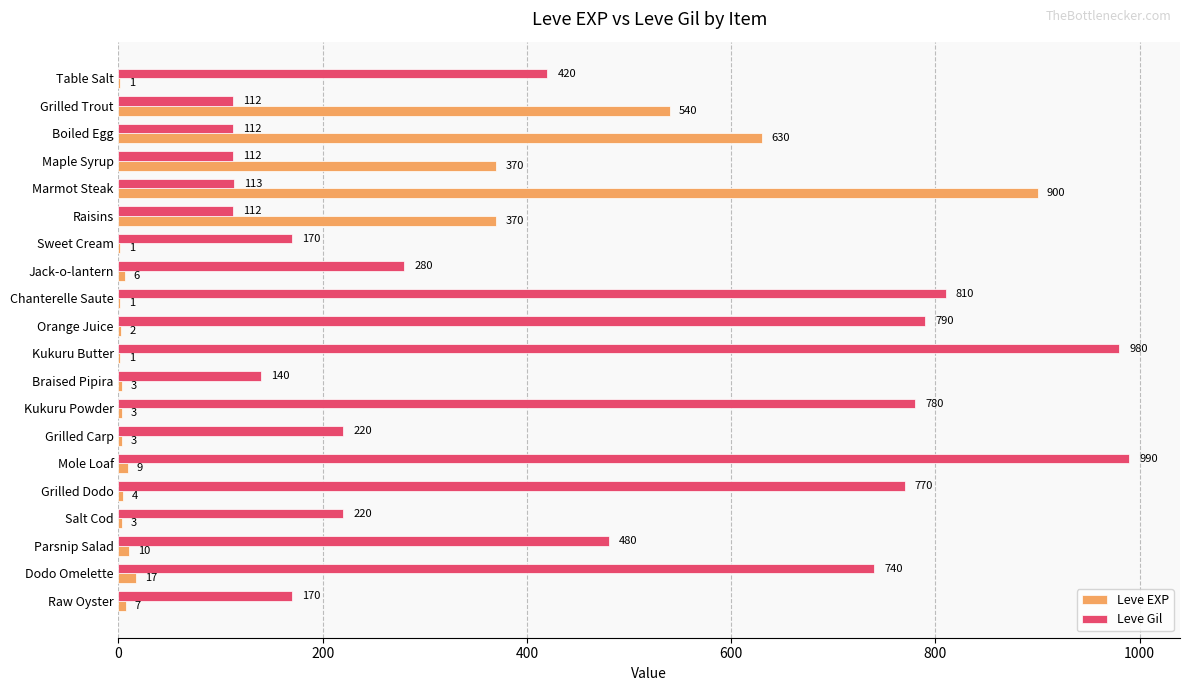

Which series has the largest total across all categories?

Leve Gil